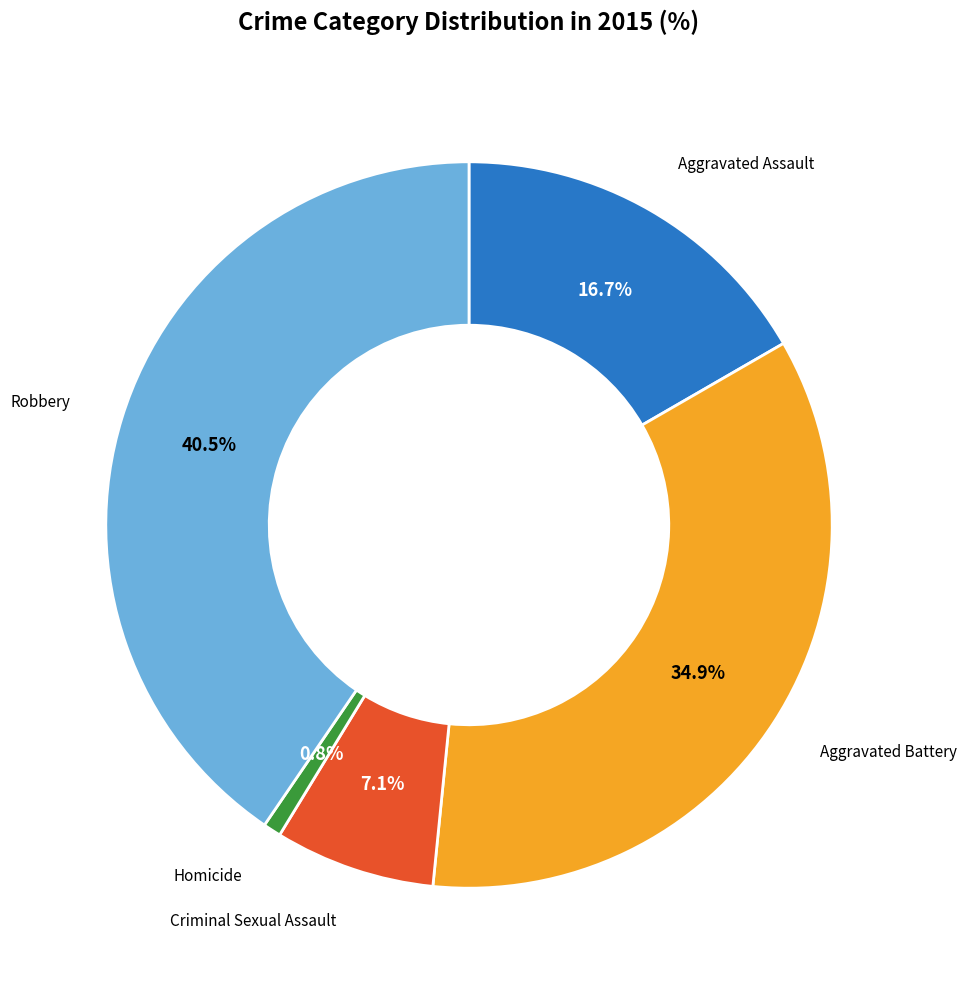

Is there any slice that represents more than half of the pie?

No